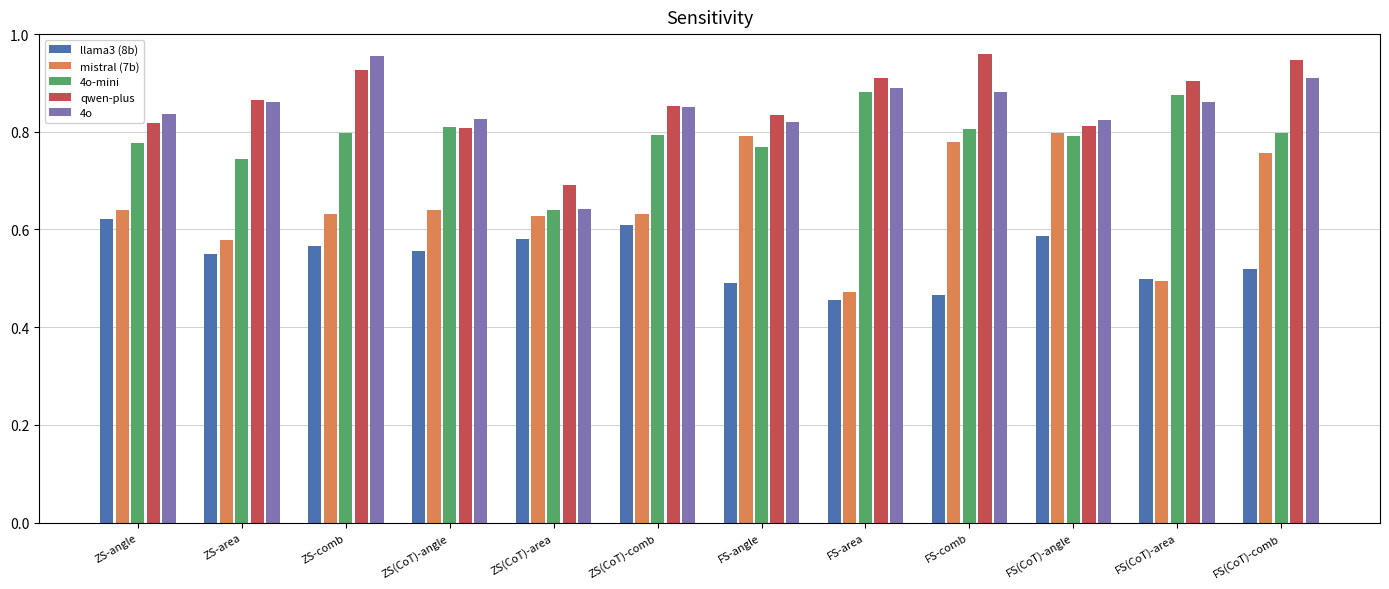

At ZS-angle, list the series in order from largest to smallest.

4o, qwen-plus, 4o-mini, mistral (7b), llama3 (8b)